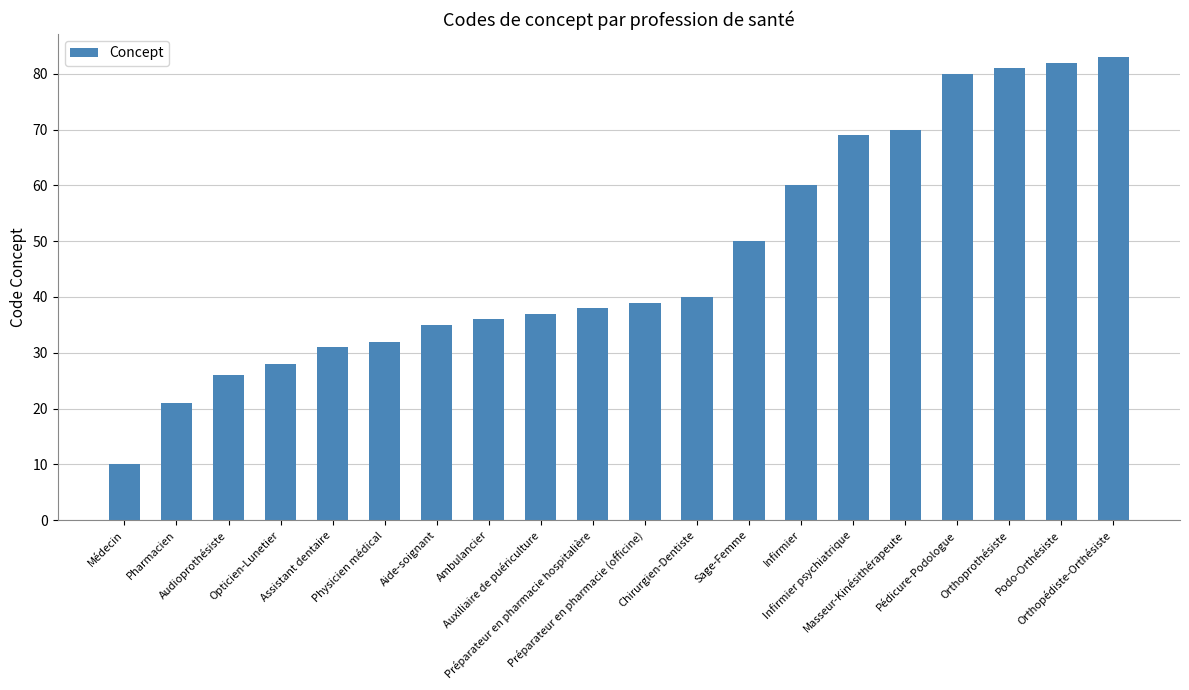

What is the label of the 5th bar from the left?

Assistant dentaire